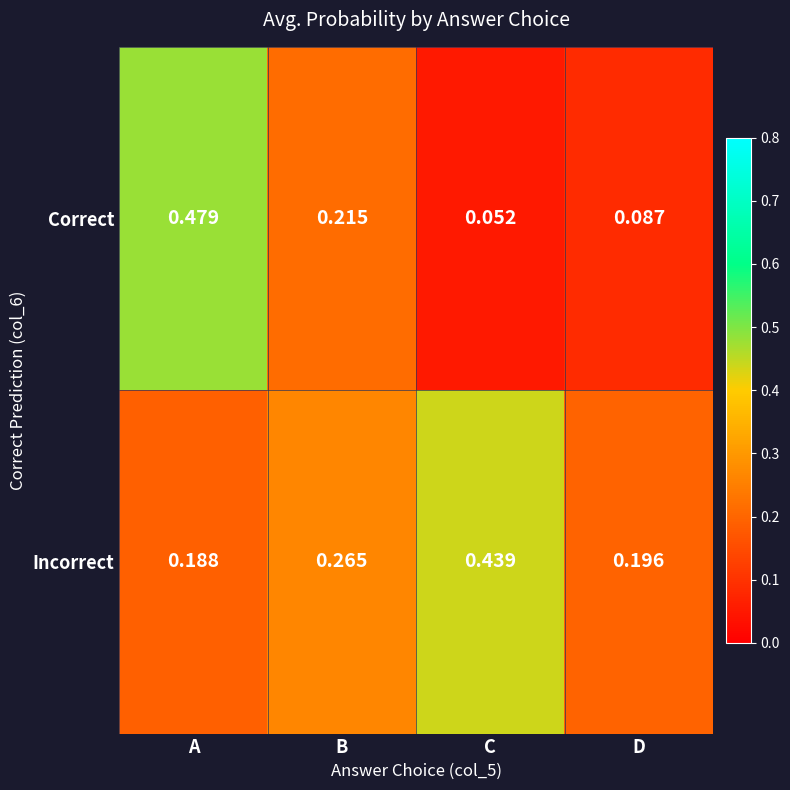

Rank the series at D from lowest to highest value.

Correct, Incorrect